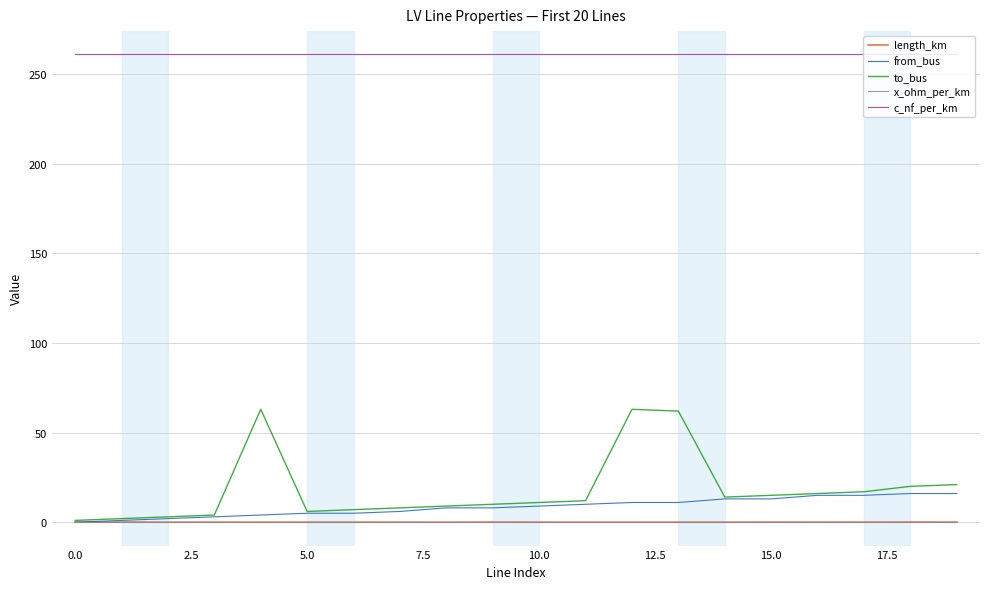

True or false: to_bus and c_nf_per_km intersect in this chart.

False